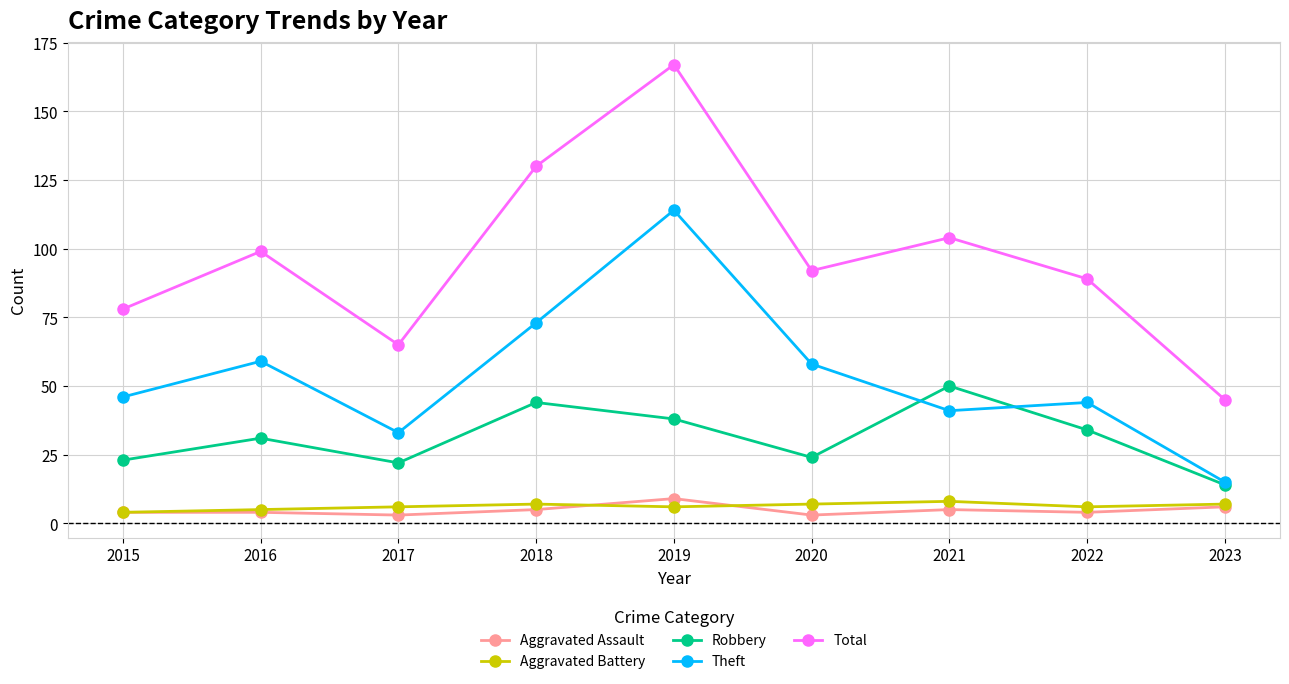

What is the value of the Theft point at the 1st from the left?

46